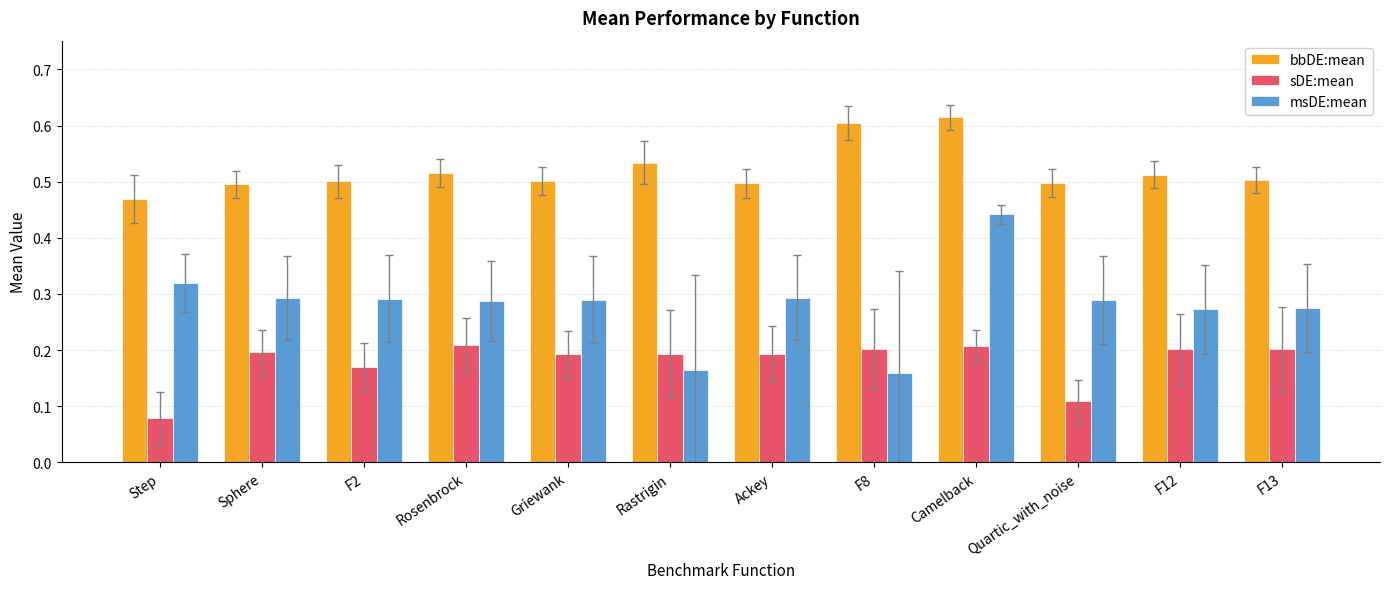

Rank the series by their maximum value, from lowest to highest.

sDE:mean, msDE:mean, bbDE:mean